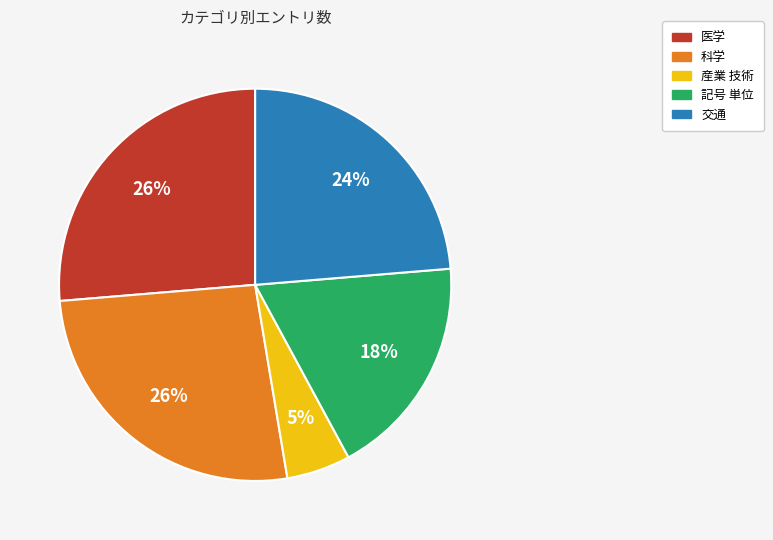

How many segments does this pie chart have?

5